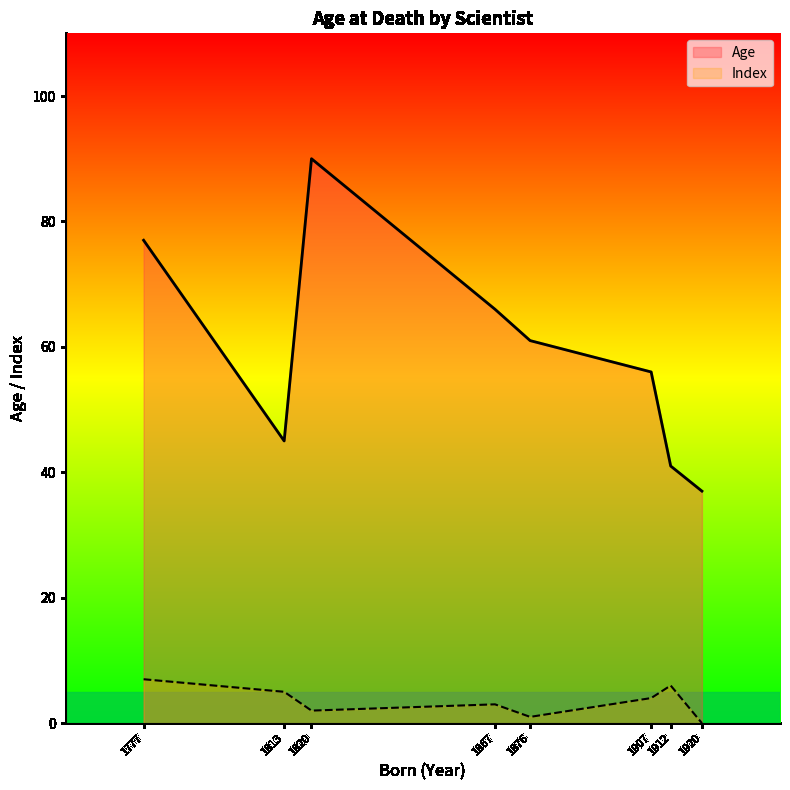

The value of Age at William Gosset is 27. True or false?

False